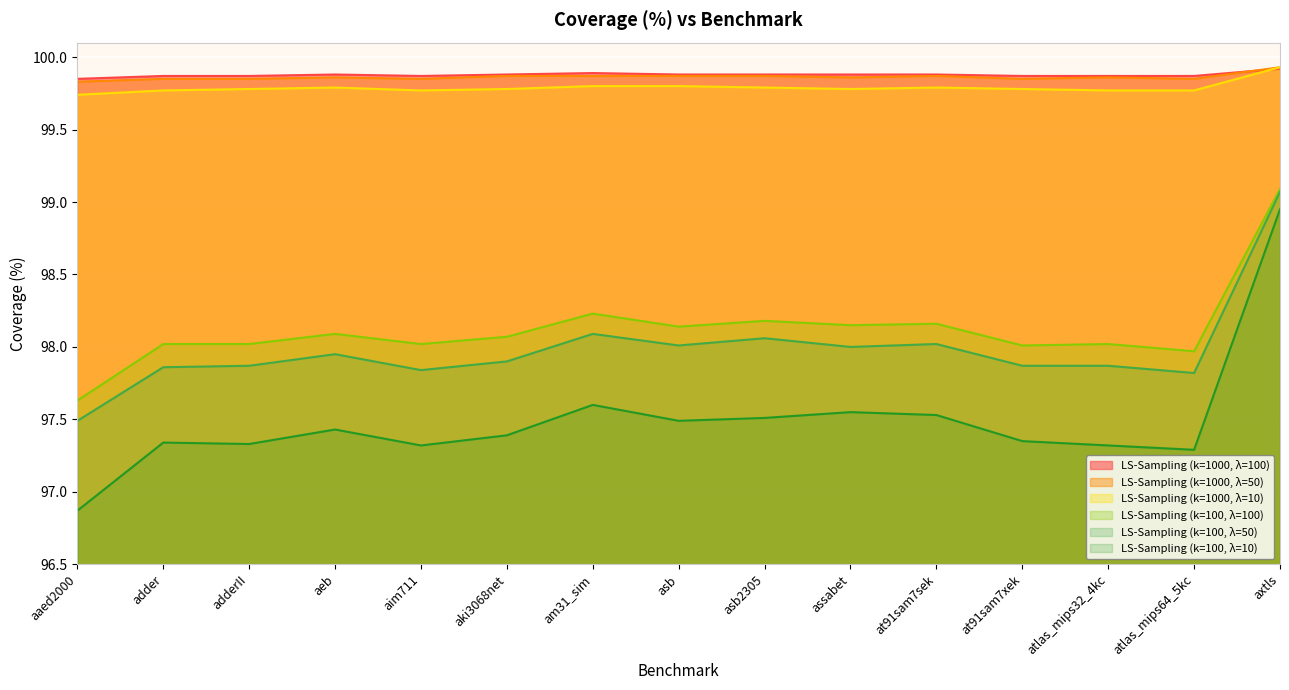

Is it true that LS-Sampling (k=1000, λ=100) equals 99.9 at assabet?

True